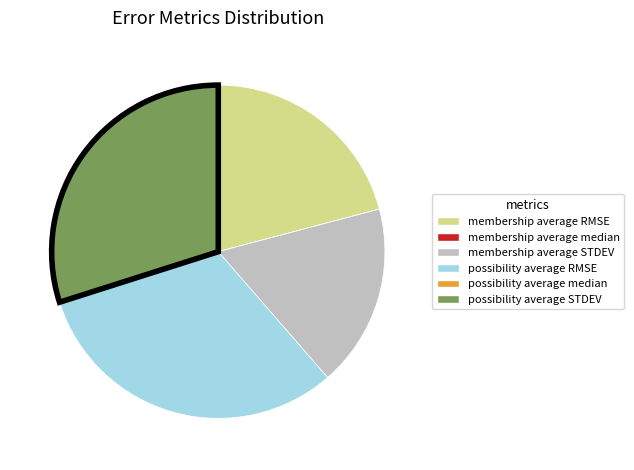

Do membership average RMSE and possibility average RMSE together represent more than half of the pie?

Yes